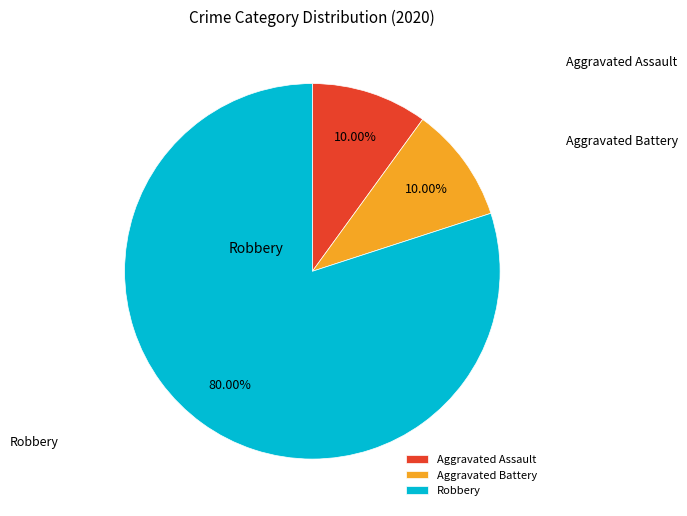

Combined, what portion of the pie is Aggravated Assault and Robbery?

90.0%